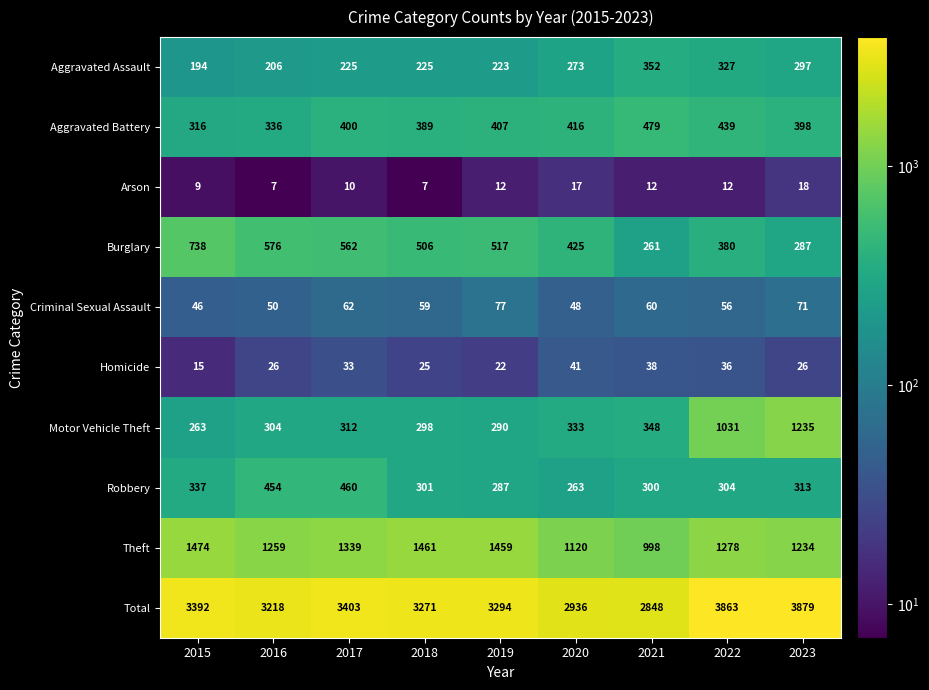

What is the total value across all series at 2020?

5872